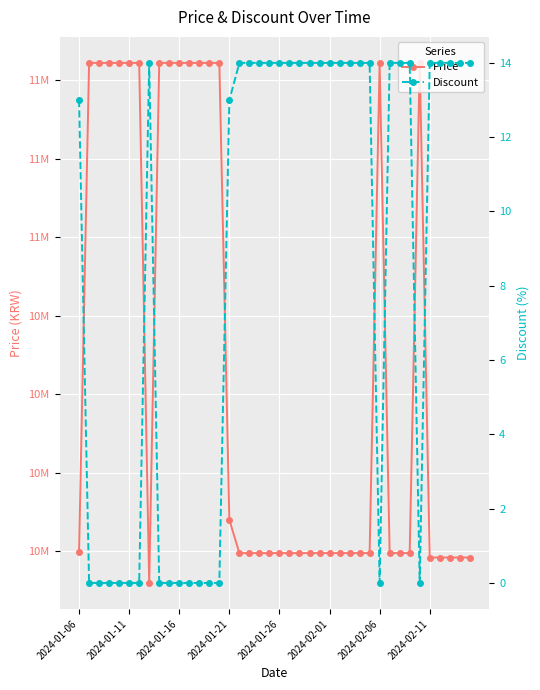

Is it true that Discount equals 18 at 2024-01-21?

False